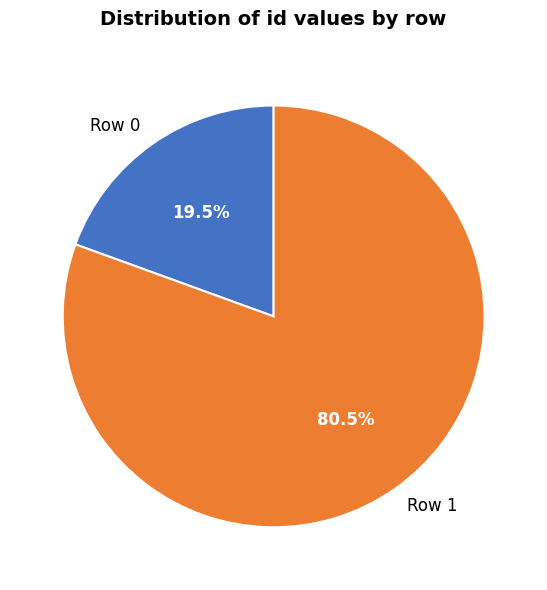

What percentage is NOT represented by Row 0?

80.5%